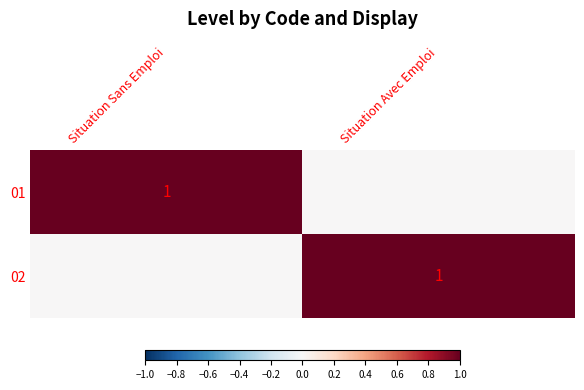

The 01 series shows 2 at Situation Sans Emploi. True or false?

False